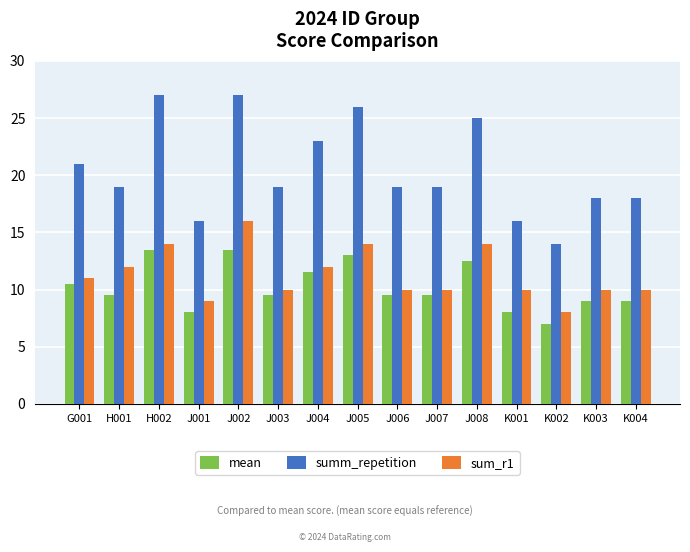

Reading left to right, transcribe all the data shown in this chart.

mean: G001=10.5	H001=9.5	H002=13.5	J001=8.0	J002=13.5	J003=9.5	J004=11.5	J005=13.0	J006=9.5	J007=9.5	J008=12.5	K001=8.0	K002=7.0	K003=9.0	K004=9.0
summ_repetition: G001=21.0	H001=19.0	H002=27.0	J001=16.0	J002=27.0	J003=19.0	J004=23.0	J005=26.0	J006=19.0	J007=19.0	J008=25.0	K001=16.0	K002=14.0	K003=18.0	K004=18.0
sum_r1: G001=11.0	H001=12.0	H002=14.0	J001=9.0	J002=16.0	J003=10.0	J004=12.0	J005=14.0	J006=10.0	J007=10.0	J008=14.0	K001=10.0	K002=8.0	K003=10.0	K004=10.0